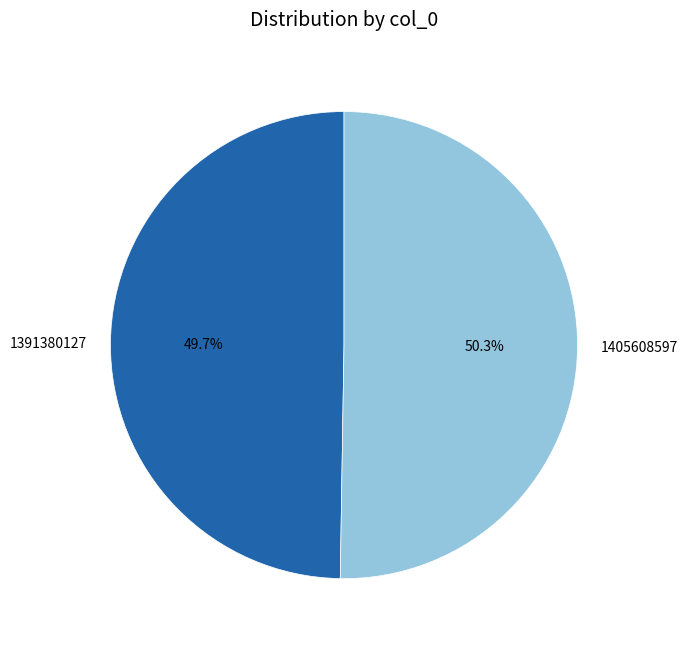

Is it true that 1405608597 is 50% of the pie?

True